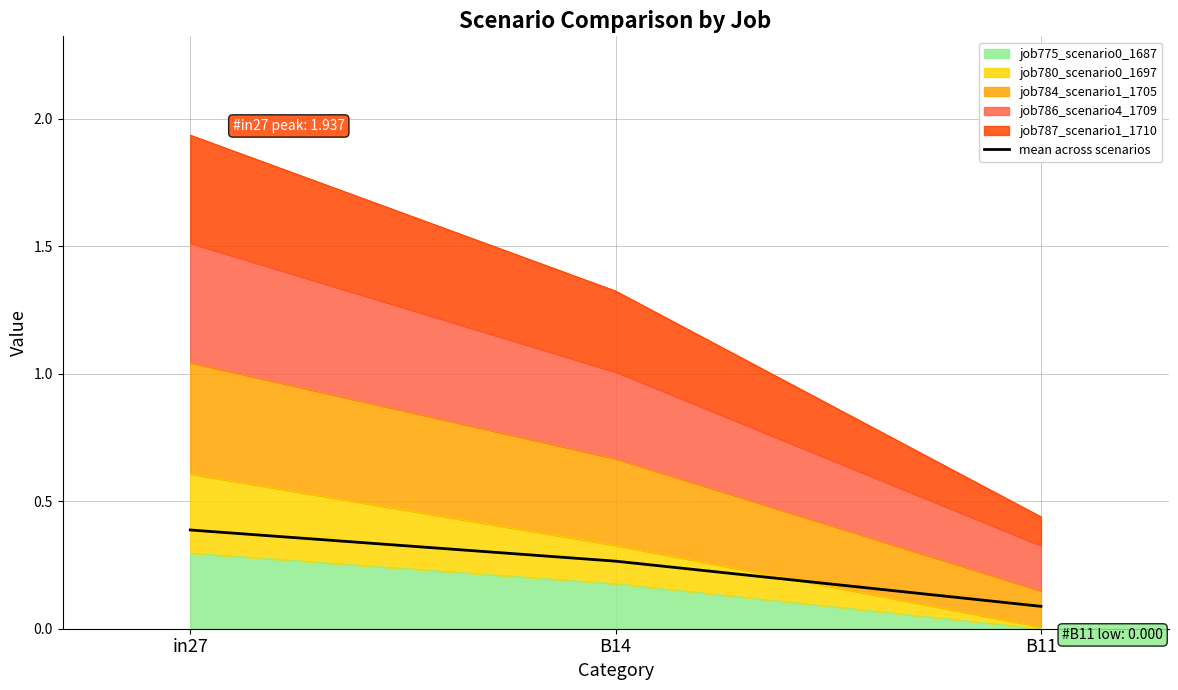

How many lines are shown in the chart?

1